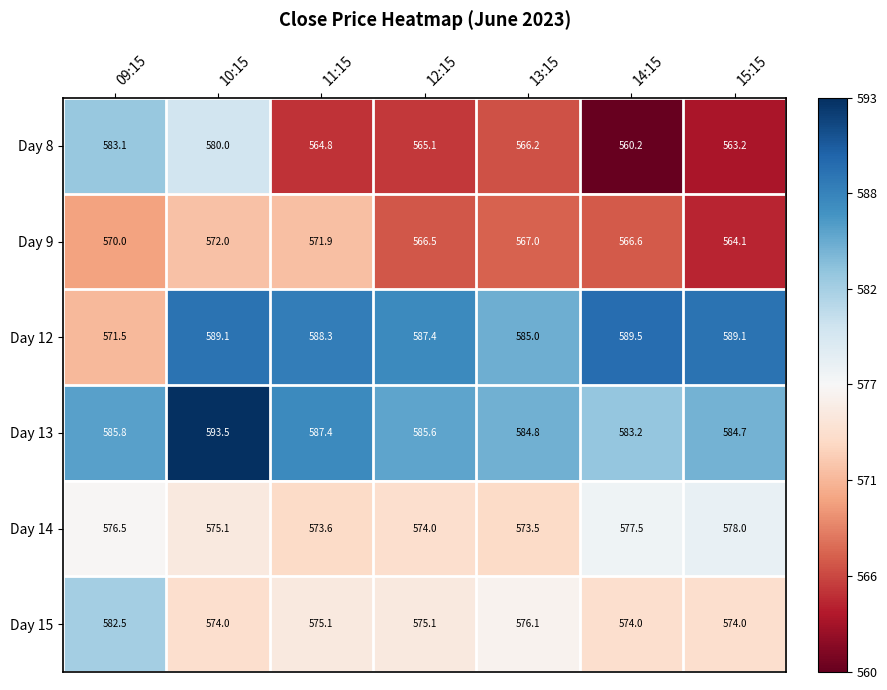

How many distinct data groups are displayed?

6